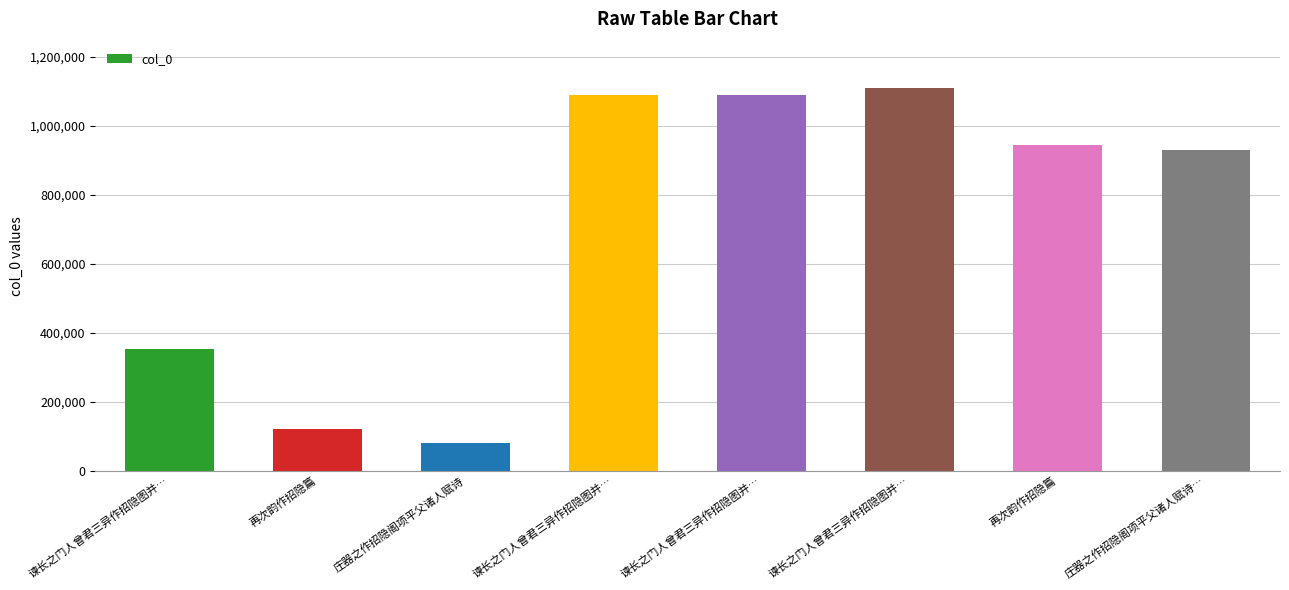

Count the number of data series in this chart.

1